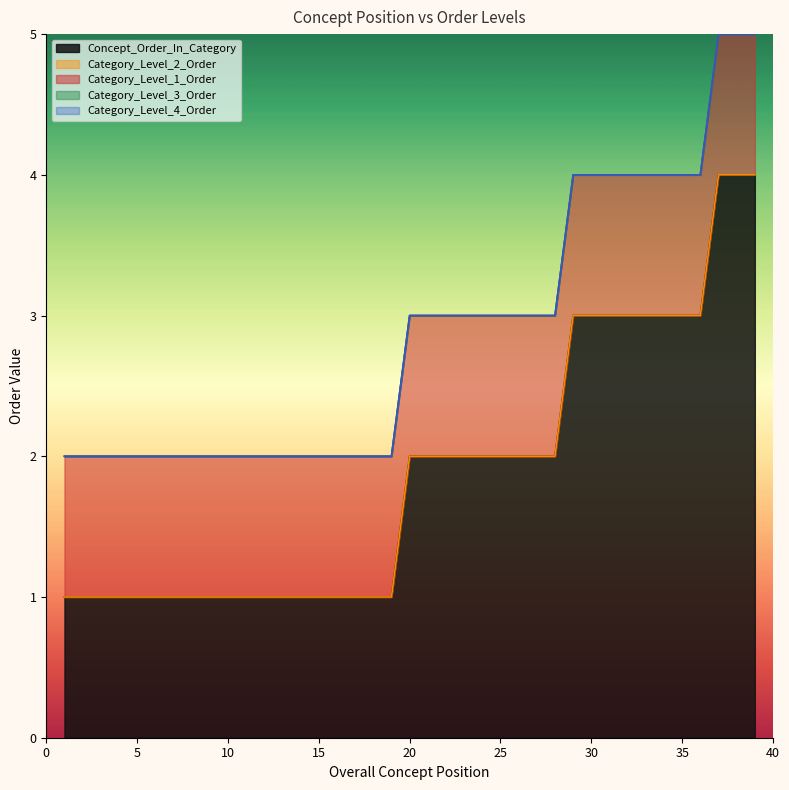

Does the chart display data point markers on the line(s)?

No